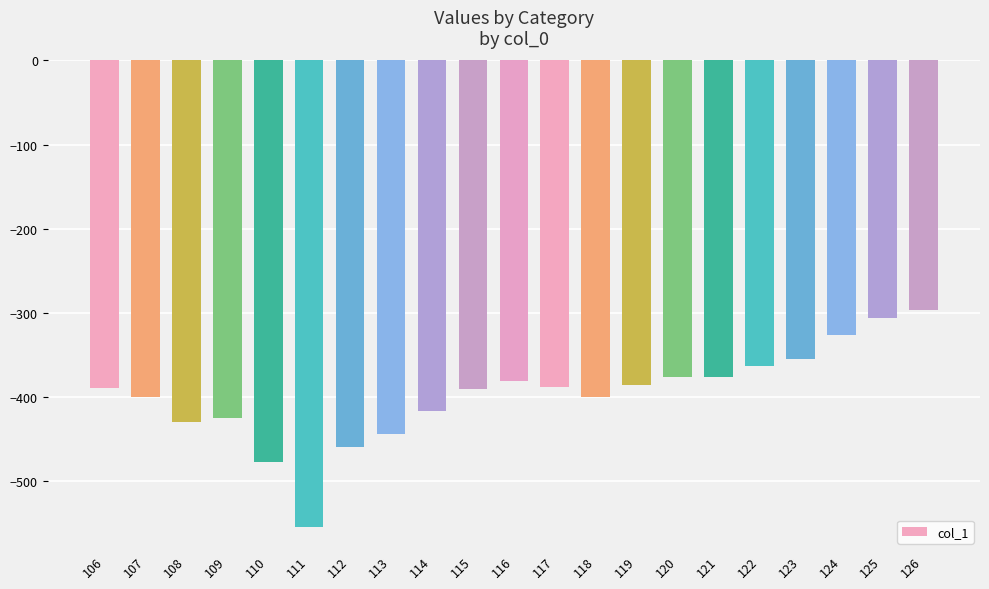

What value does the data have at 111?

-554.7